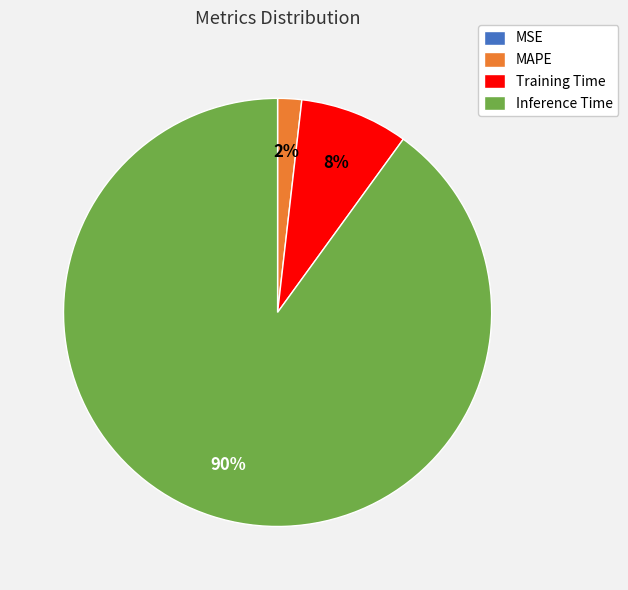

Is it true that Inference Time is 90% of the pie?

True